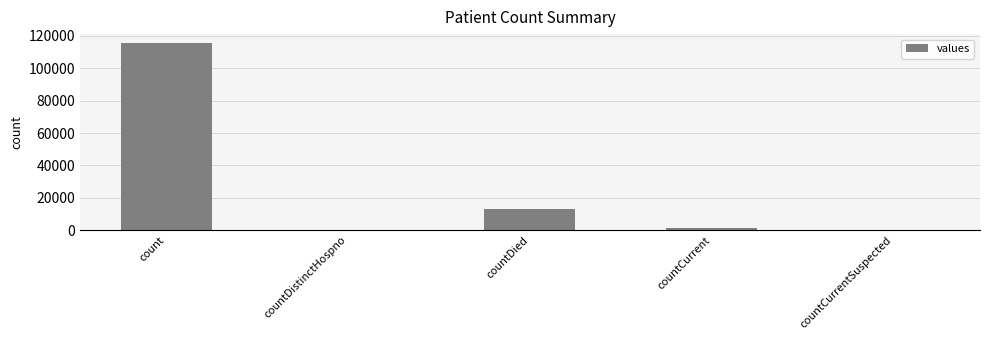

Reading right to left, list all the values displayed in this chart.

0	1383	13343	0	115379